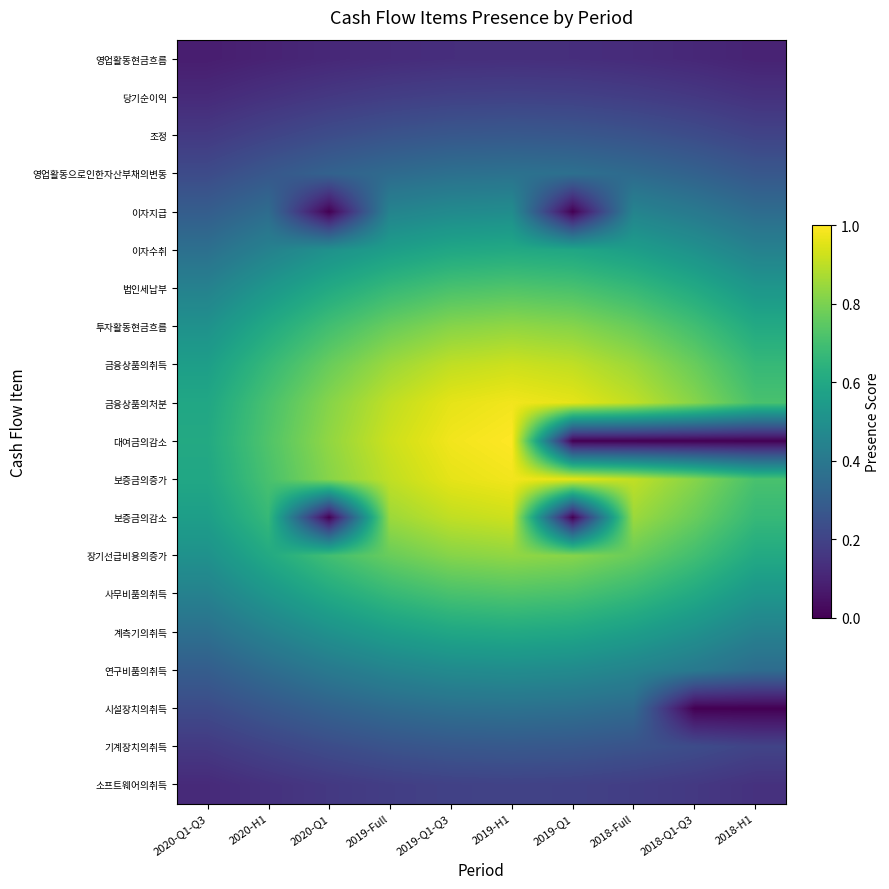

At which category is the sum across all series the highest?

2019-H1